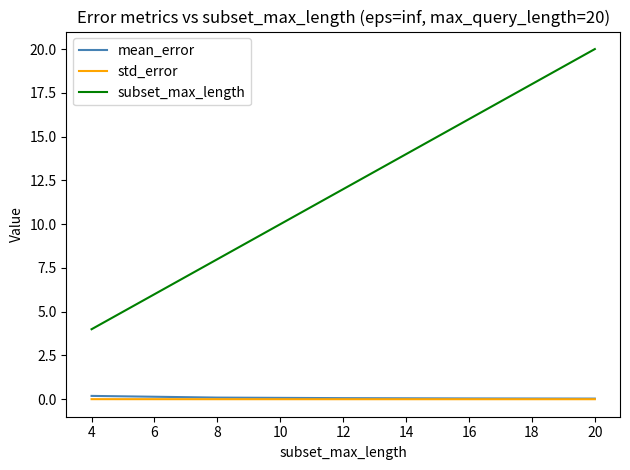

At which category is the sum across all series the highest?

20